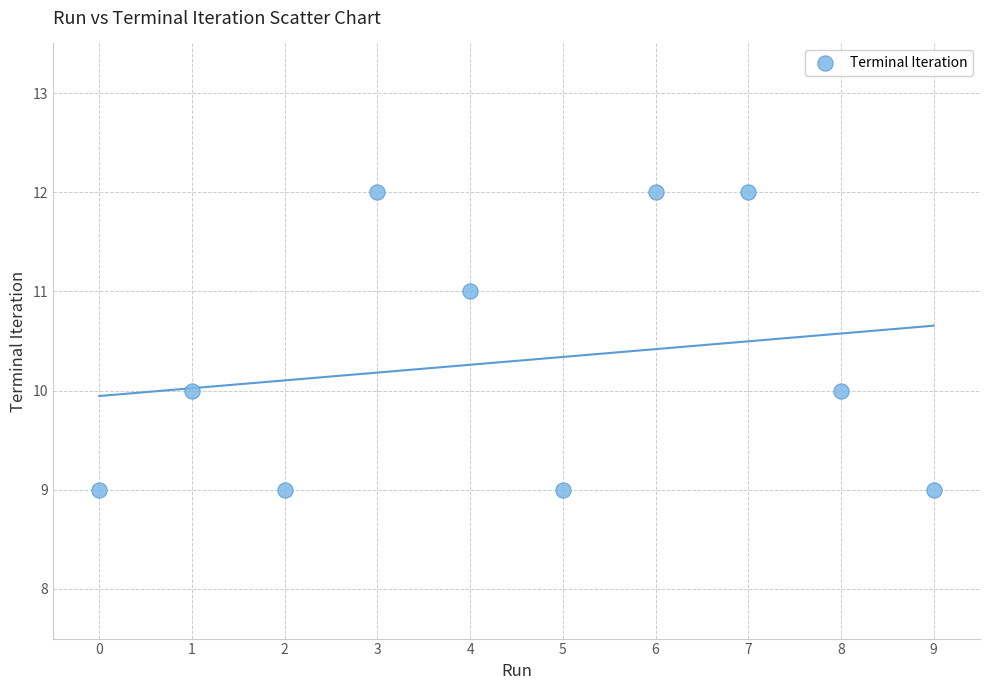

What is the average Y value?

10